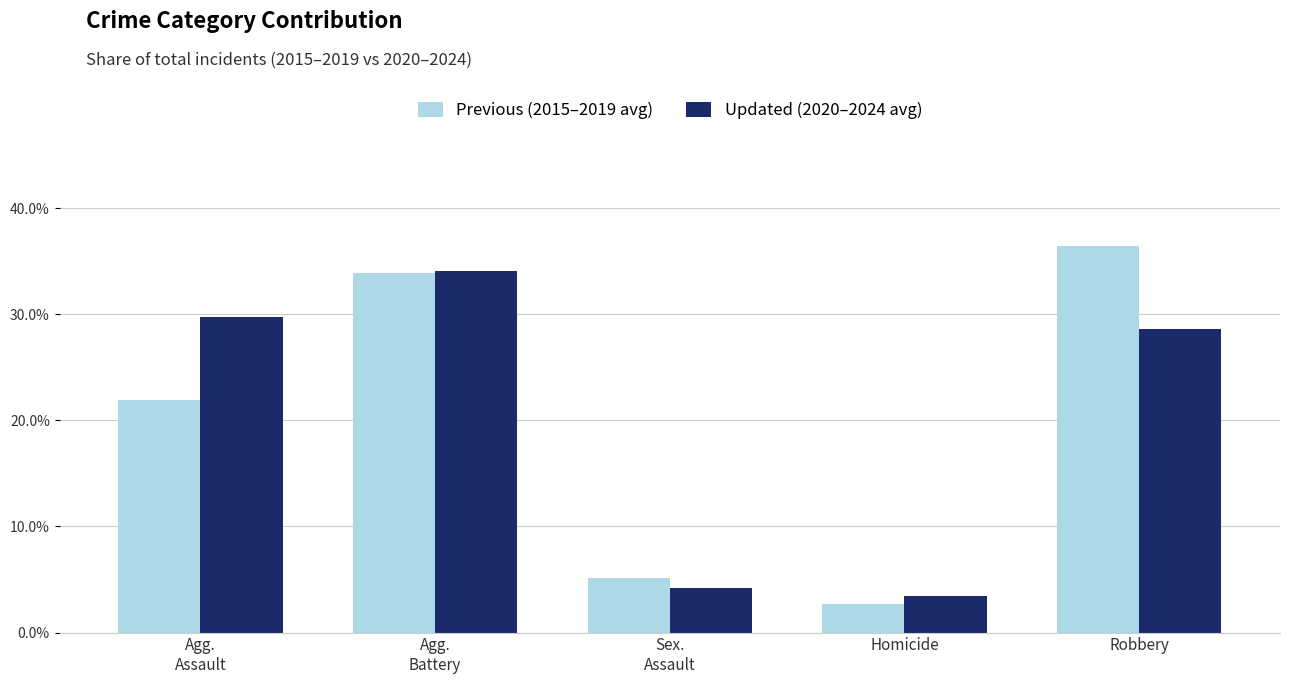

What is the spread (max minus min) of values at Robbery?

7.8